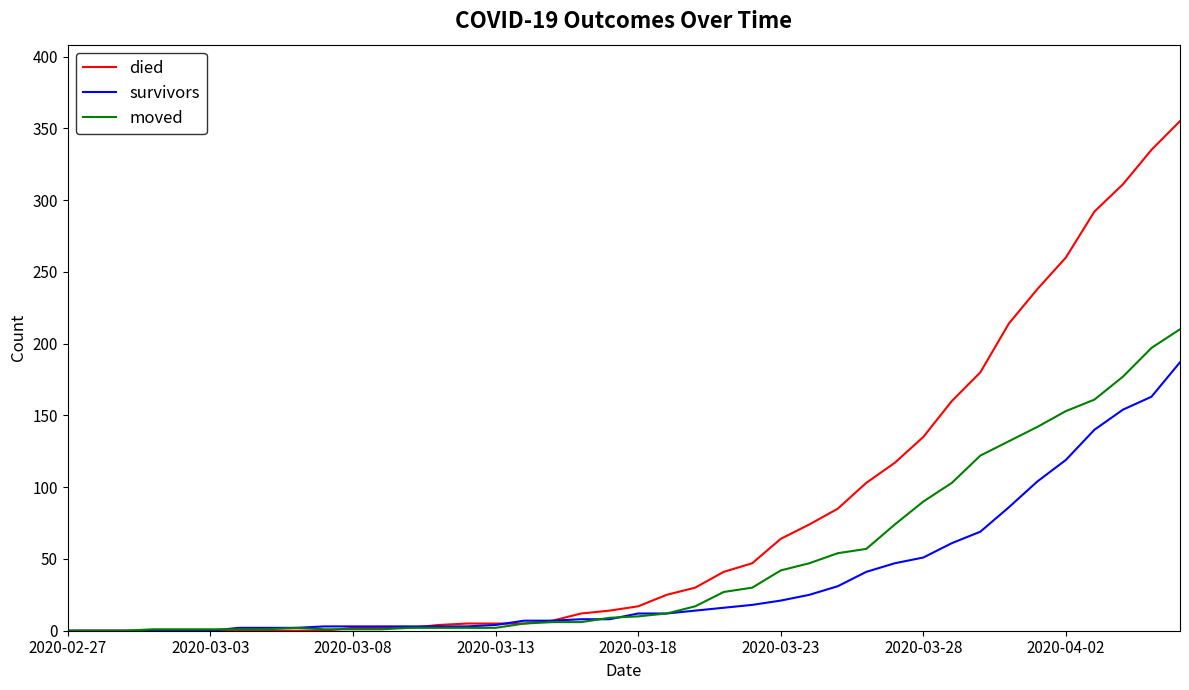

Which series has the largest range (max minus min)?

died